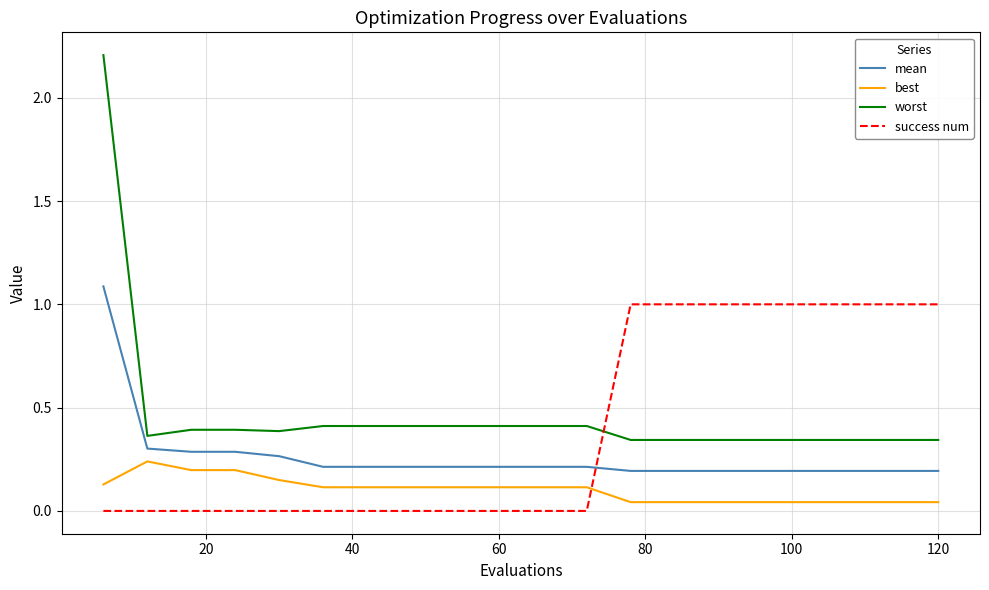

What is the maximum value for mean?

1.1